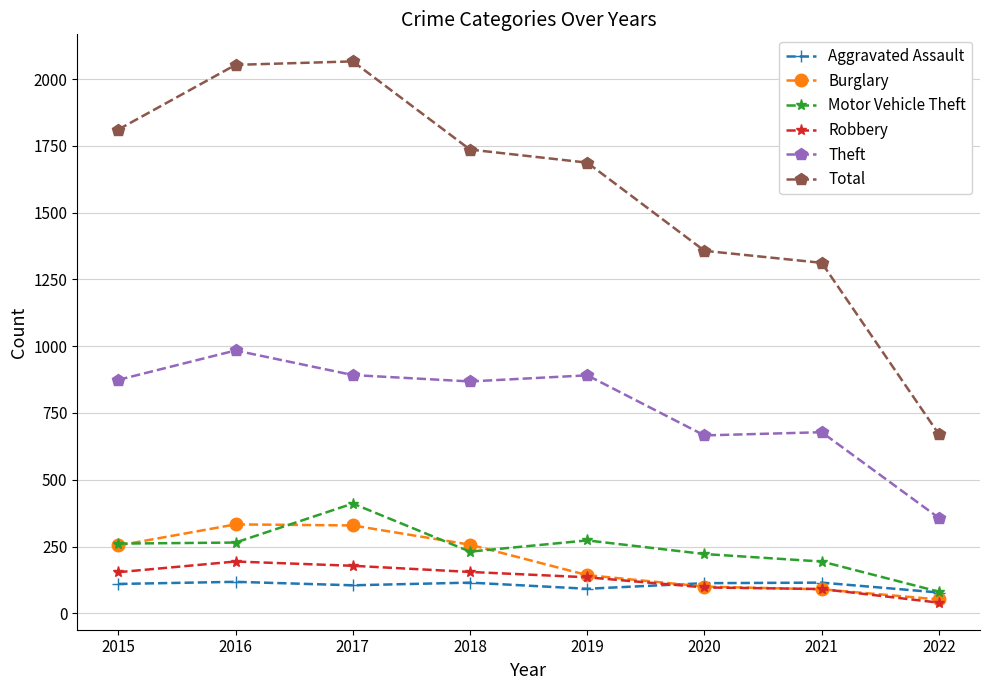

Count the number of categories in the chart.

8